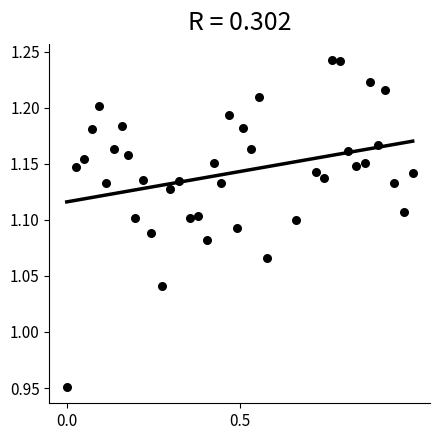

What is the range of Y values (max minus min)?

0.3